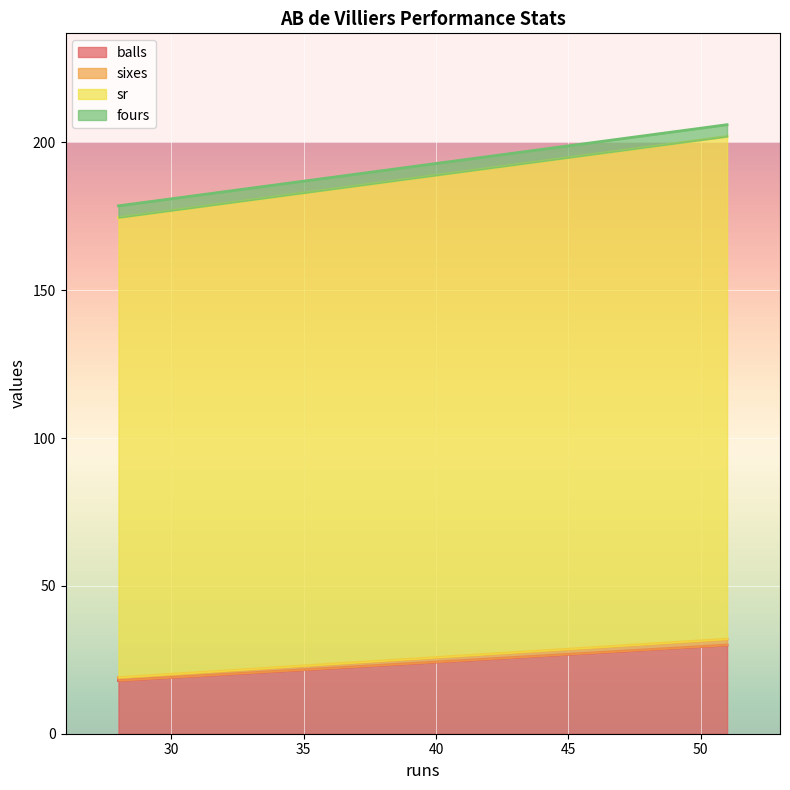

Is it true that sixes equals 1.0 at 28?

True